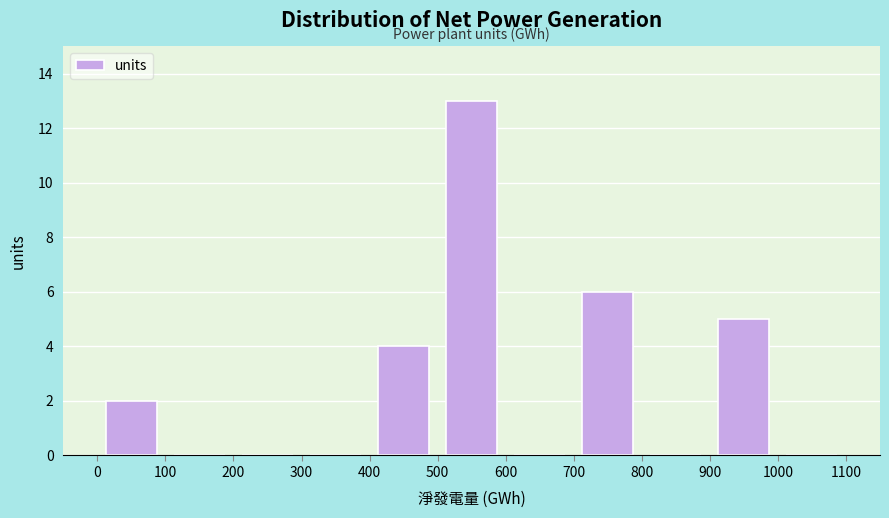

How tall is the bar that spans 900 to 1000 on the x-axis? The values are not printed on the chart, so give them approximately, as read against the axis.

5